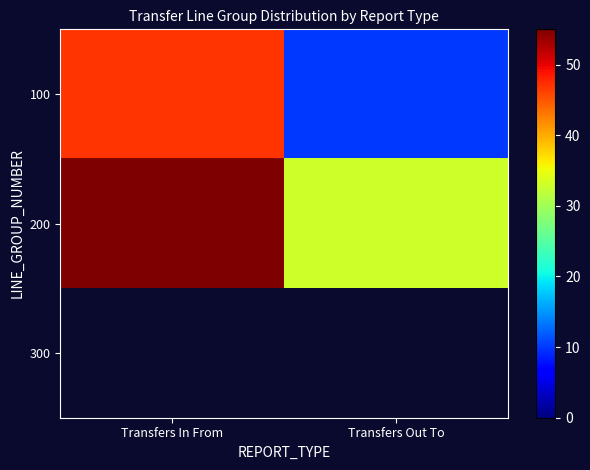

Reading left to right, list all the values displayed in this chart.

100: Transfers In From=47	Transfers Out To=10
200: Transfers In From=55	Transfers Out To=33
300: Transfers In From=0	Transfers Out To=0